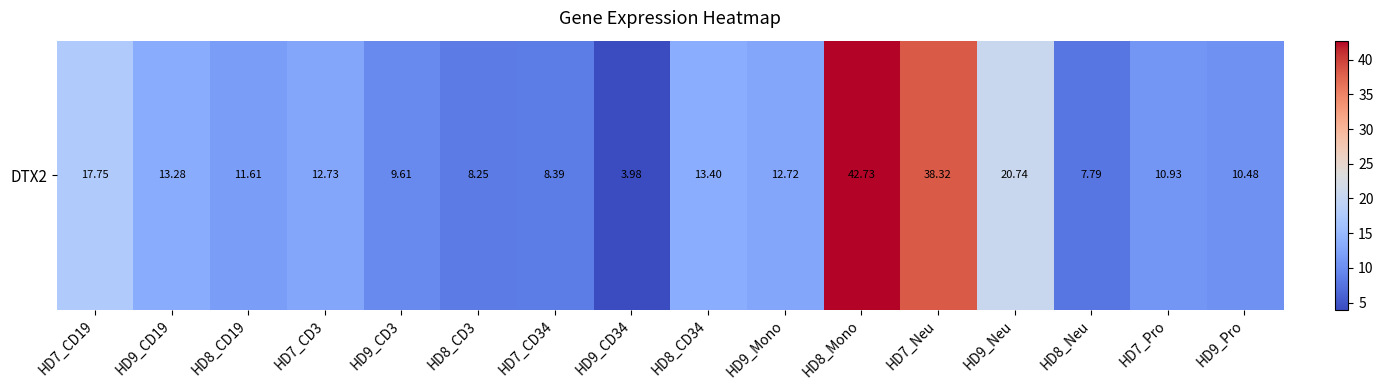

Count the number of values greater than 12.

8